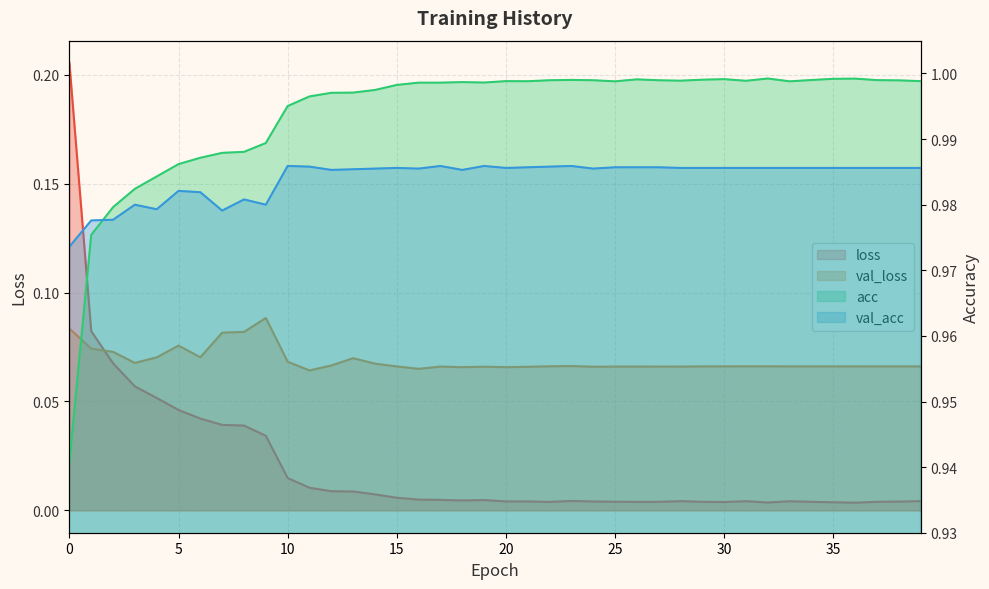

Reading left to right, list all the values displayed in this chart.

loss: 0.2	0.1	0.1	0.1	0.1	0.0	0.0	0.0	0.0	0.0	0.0	0.0	0.0	0.0	0.0	0.0	0.0	0.0	0.0	0.0	0.0	0.0	0.0	0.0	0.0	0.0	0.0	0.0	0.0	0.0	0.0	0.0	0.0	0.0	0.0	0.0	0.0	0.0	0.0	0.0
val_loss: 0.1	0.1	0.1	0.1	0.1	0.1	0.1	0.1	0.1	0.1	0.1	0.1	0.1	0.1	0.1	0.1	0.1	0.1	0.1	0.1	0.1	0.1	0.1	0.1	0.1	0.1	0.1	0.1	0.1	0.1	0.1	0.1	0.1	0.1	0.1	0.1	0.1	0.1	0.1	0.1
acc: 0.9	1.0	1.0	1.0	1.0	1.0	1.0	1.0	1.0	1.0	1.0	1.0	1.0	1.0	1.0	1.0	1.0	1.0	1.0	1.0	1.0	1.0	1.0	1.0	1.0	1.0	1.0	1.0	1.0	1.0	1.0	1.0	1.0	1.0	1.0	1.0	1.0	1.0	1.0	1.0
val_acc: 1.0	1.0	1.0	1.0	1.0	1.0	1.0	1.0	1.0	1.0	1.0	1.0	1.0	1.0	1.0	1.0	1.0	1.0	1.0	1.0	1.0	1.0	1.0	1.0	1.0	1.0	1.0	1.0	1.0	1.0	1.0	1.0	1.0	1.0	1.0	1.0	1.0	1.0	1.0	1.0